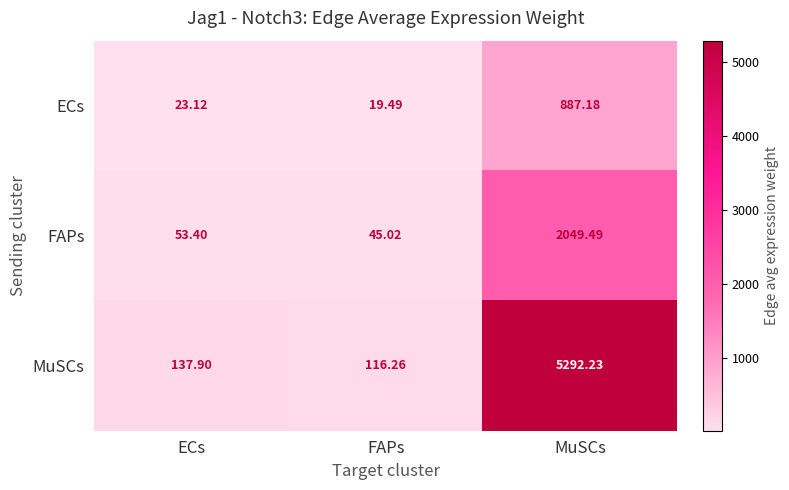

Which label corresponds to the smallest value in the chart?

FAPs